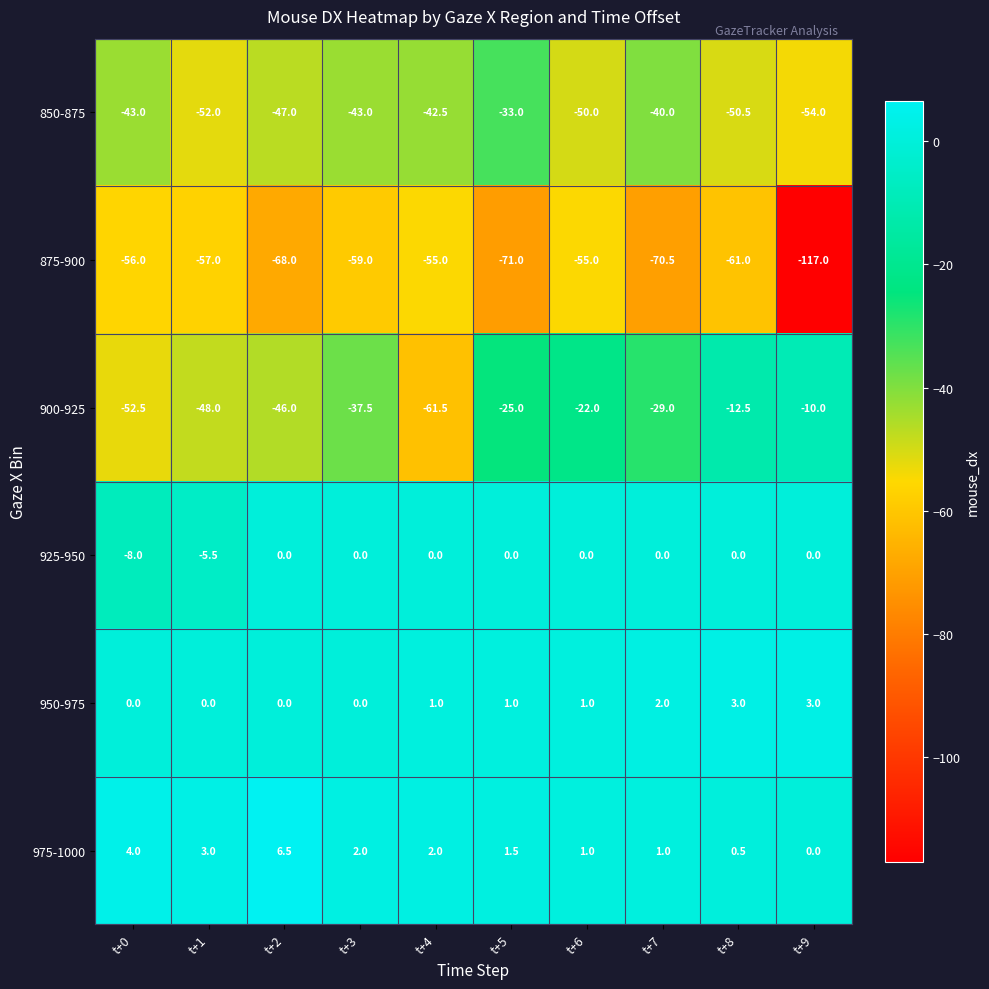

What is the maximum value shown in the chart?

6.5